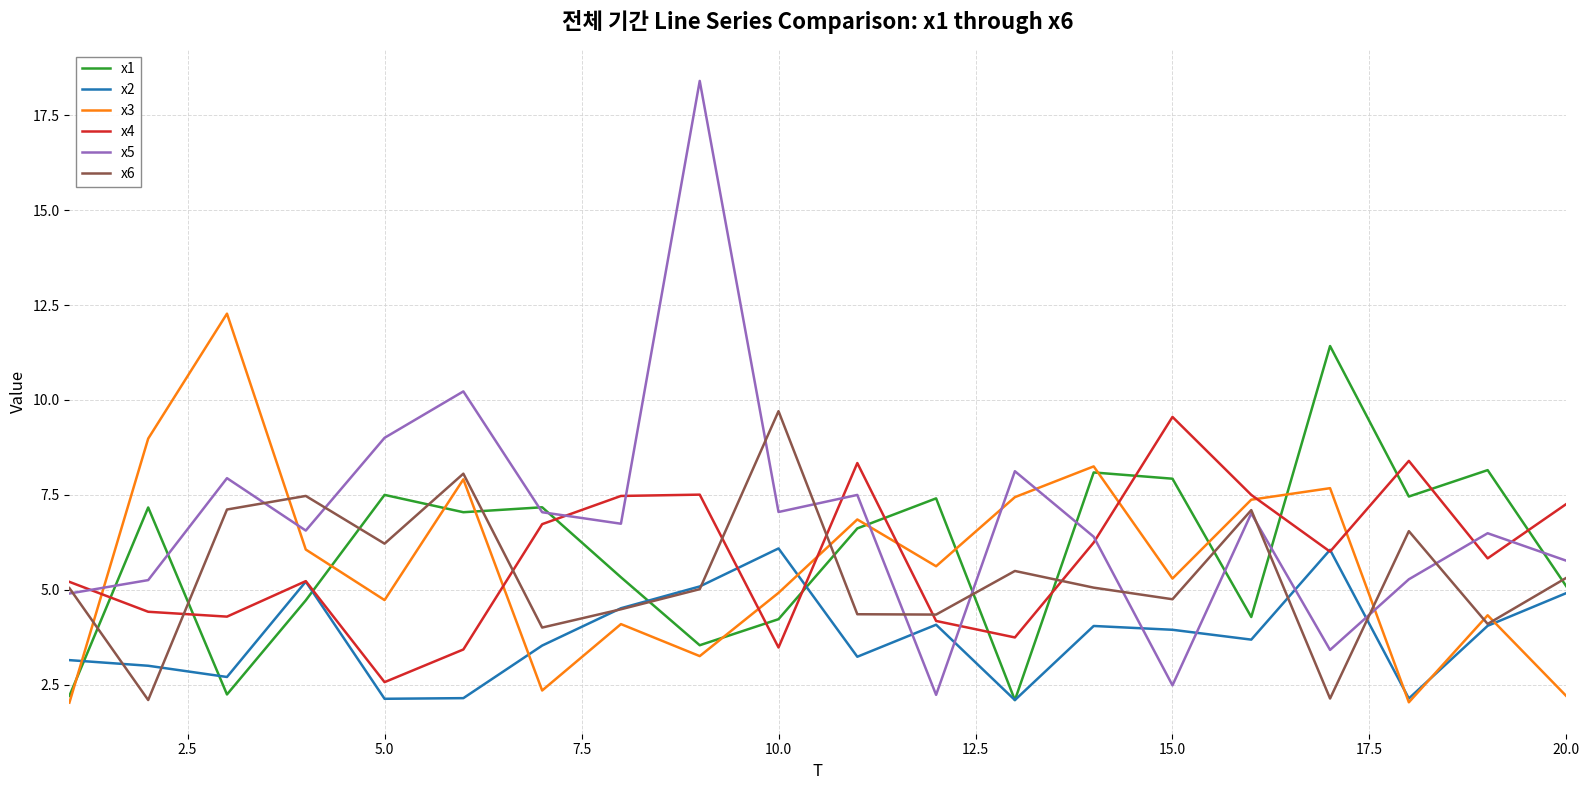

Which series has the widest spread of values?

x5